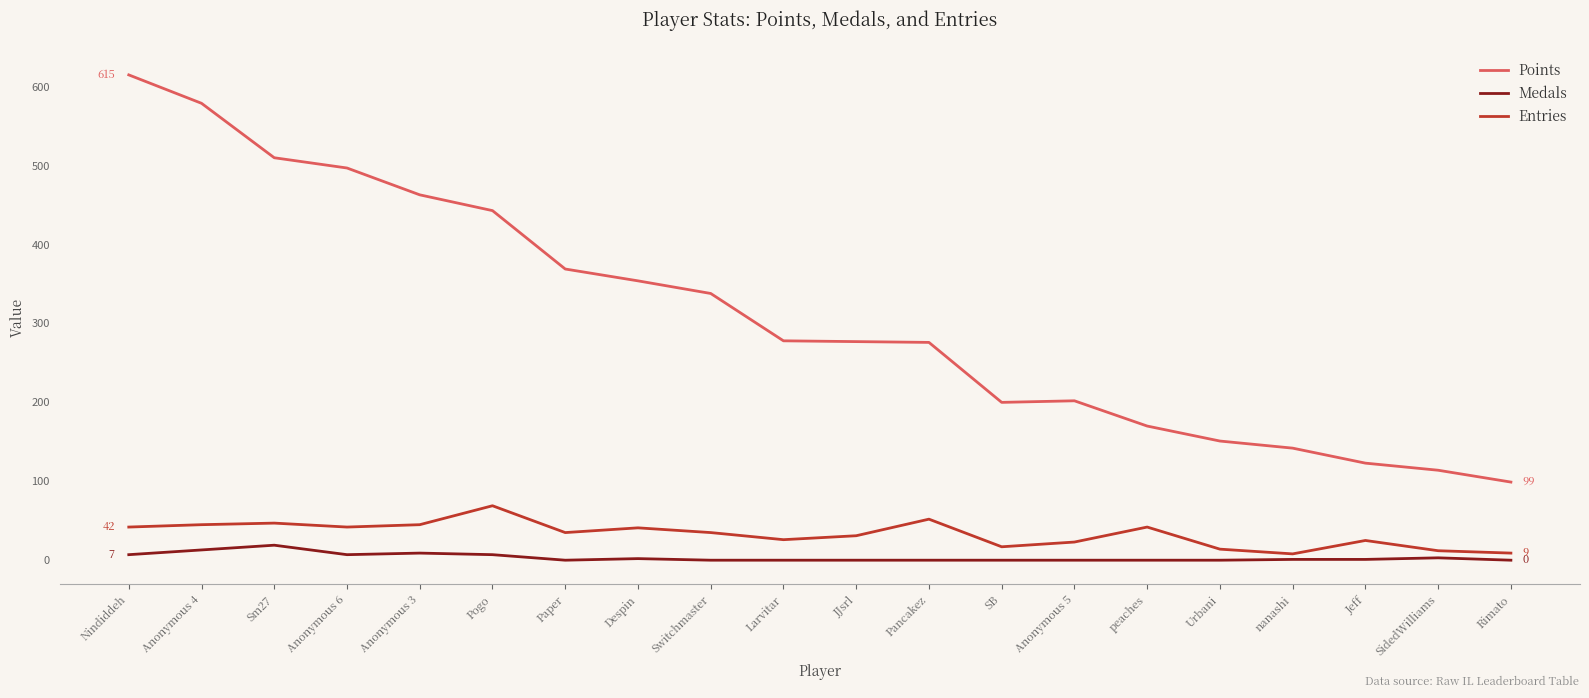

Count the number of data series in this chart.

3